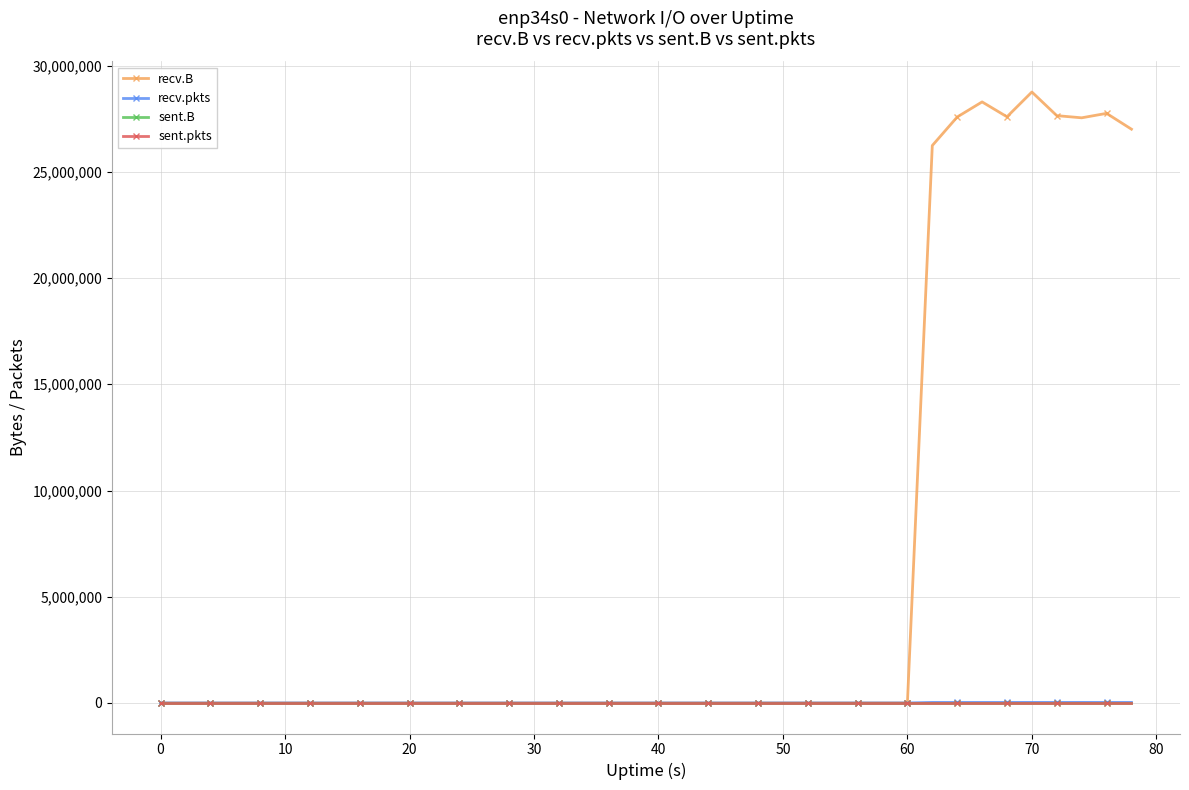

What is the maximum value shown in the chart?

28757161